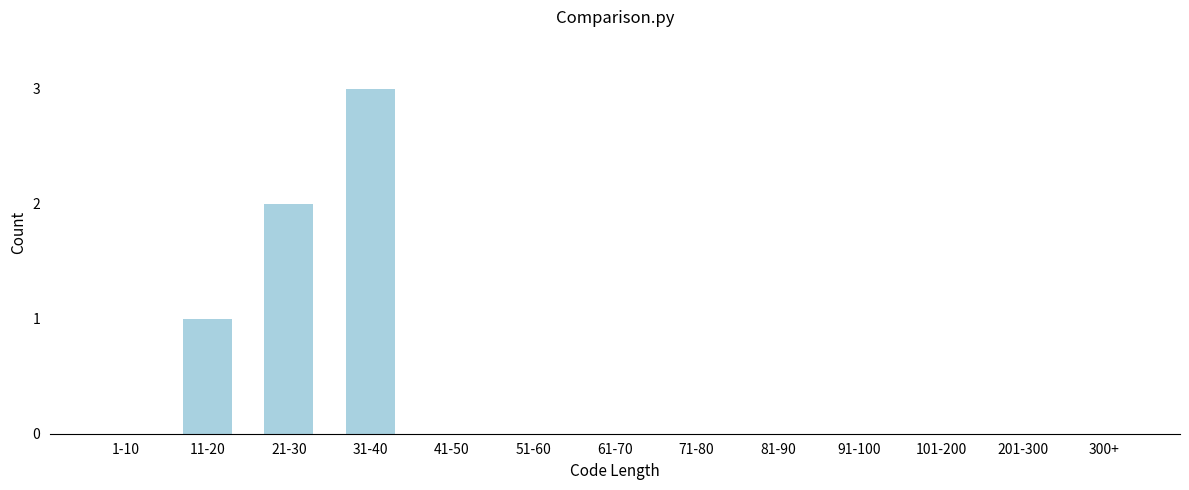

Reading left to right, transcribe all the data shown in this chart.

1-10=0	11-20=1	21-30=2	31-40=3	41-50=0	51-60=0	61-70=0	71-80=0	81-90=0	91-100=0	101-200=0	201-300=0	300+=0